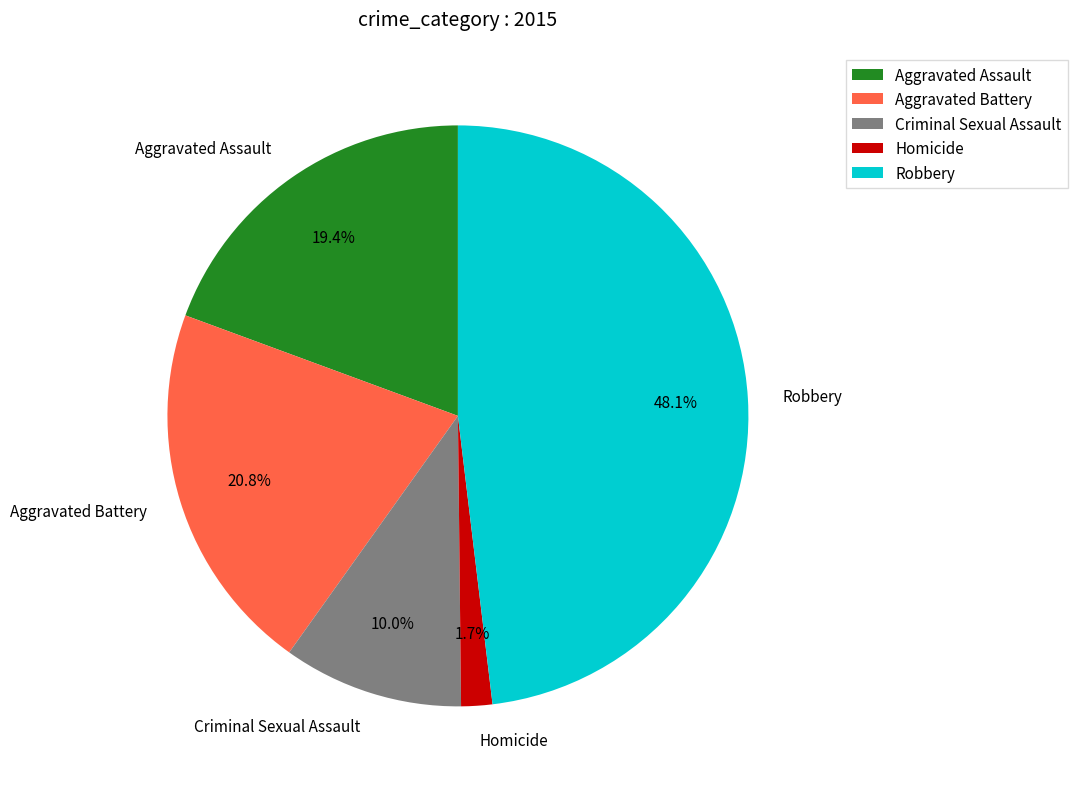

What is the largest slice in the pie chart?

Robbery